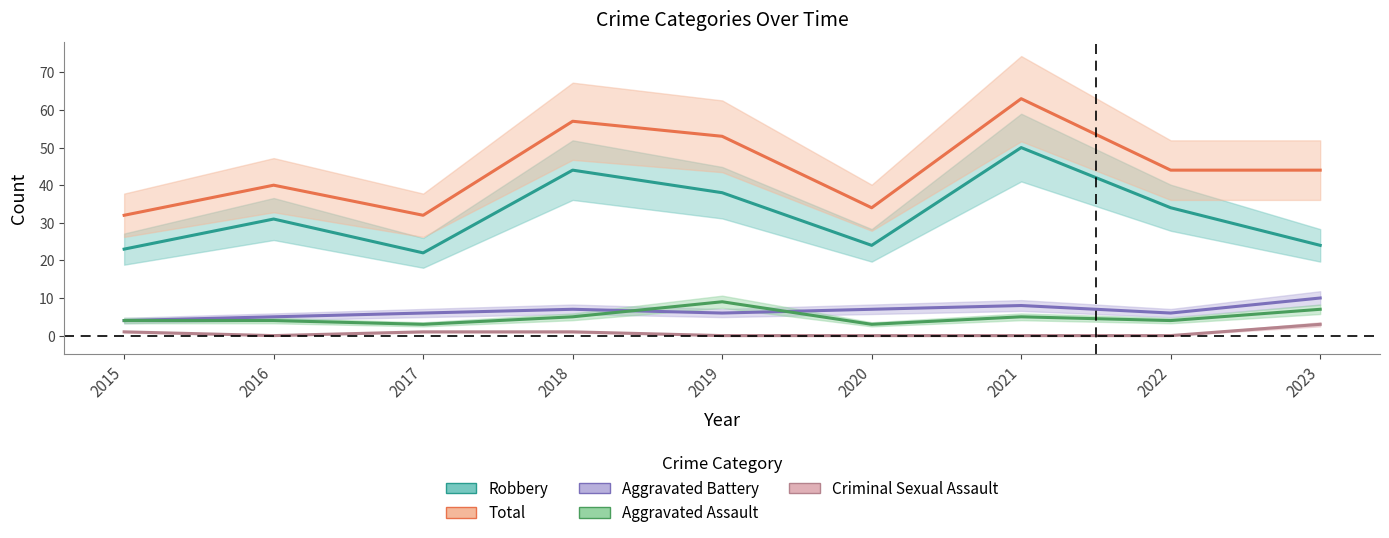

Which series has the largest total across all categories?

Total